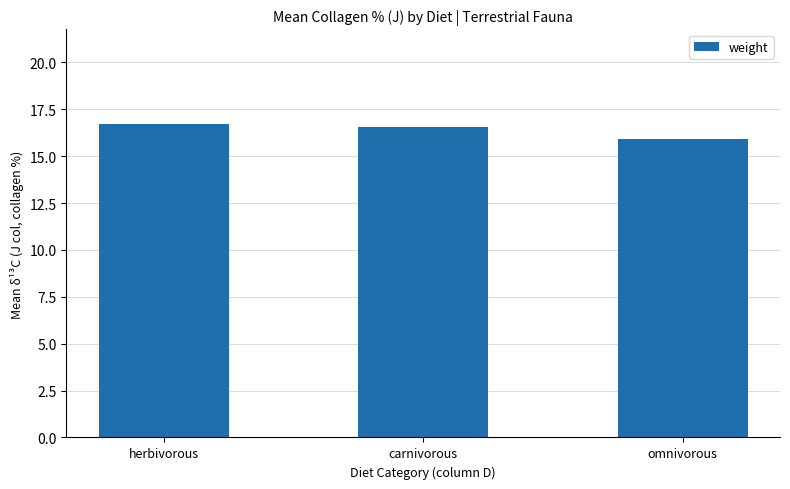

What is the label of the 1st bar from the right?

omnivorous